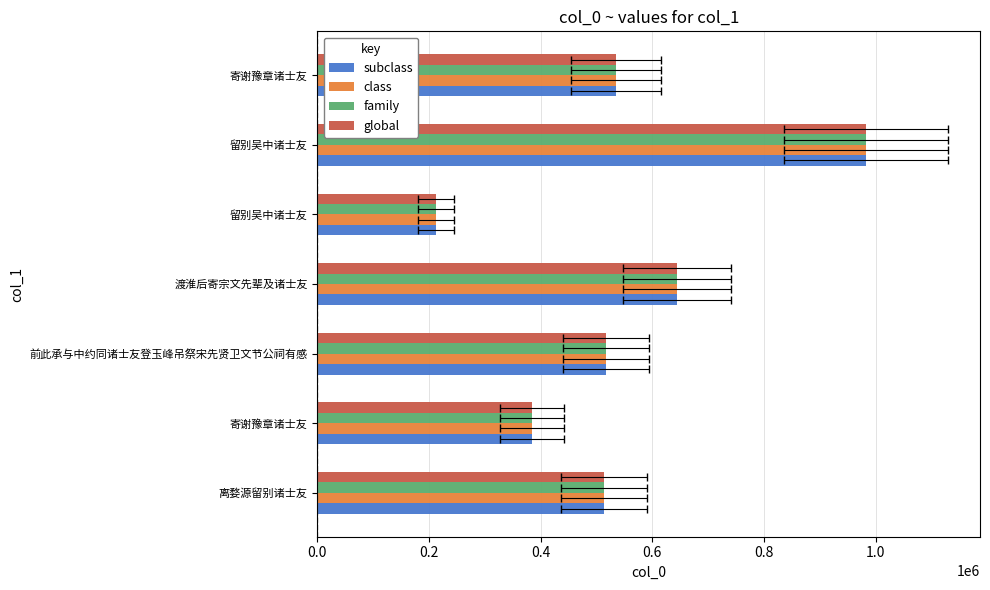

What is the value of the class bar at the 3rd from the left?

517113